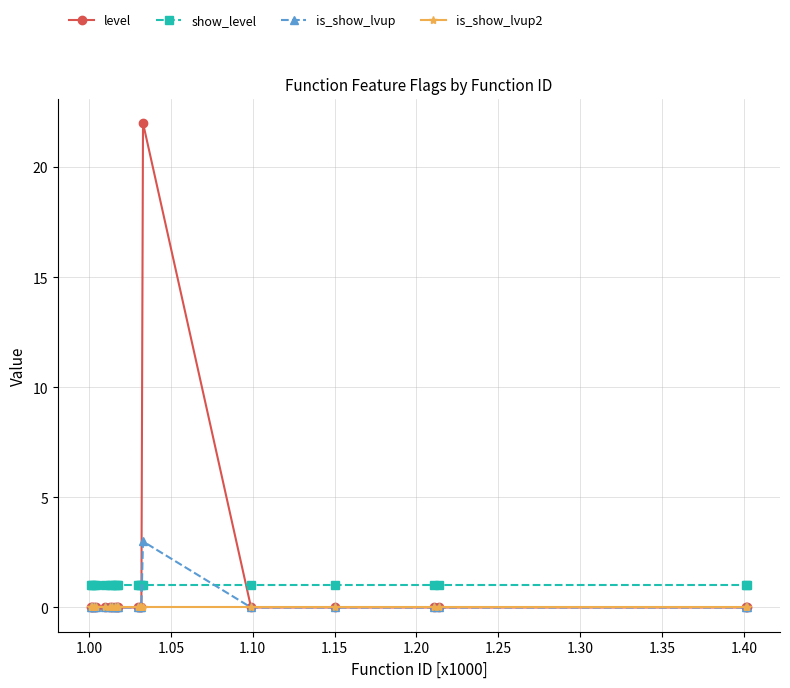

What is the sum of all show_level values?

20